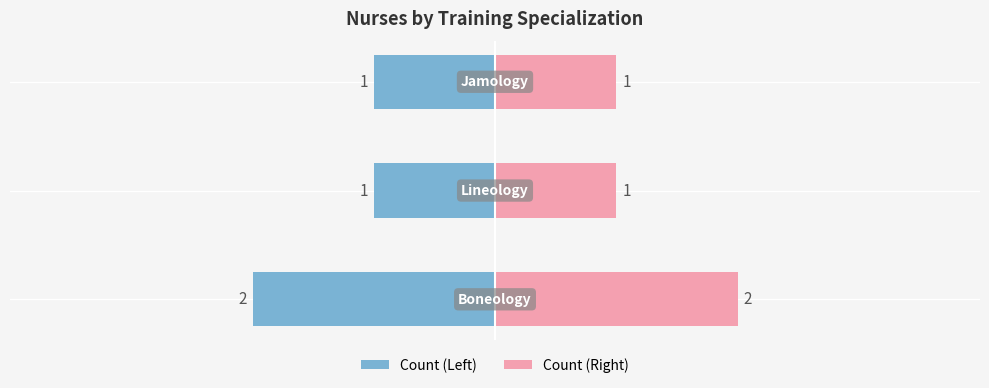

What is the sum of the values at Lineology and Jamology?

2